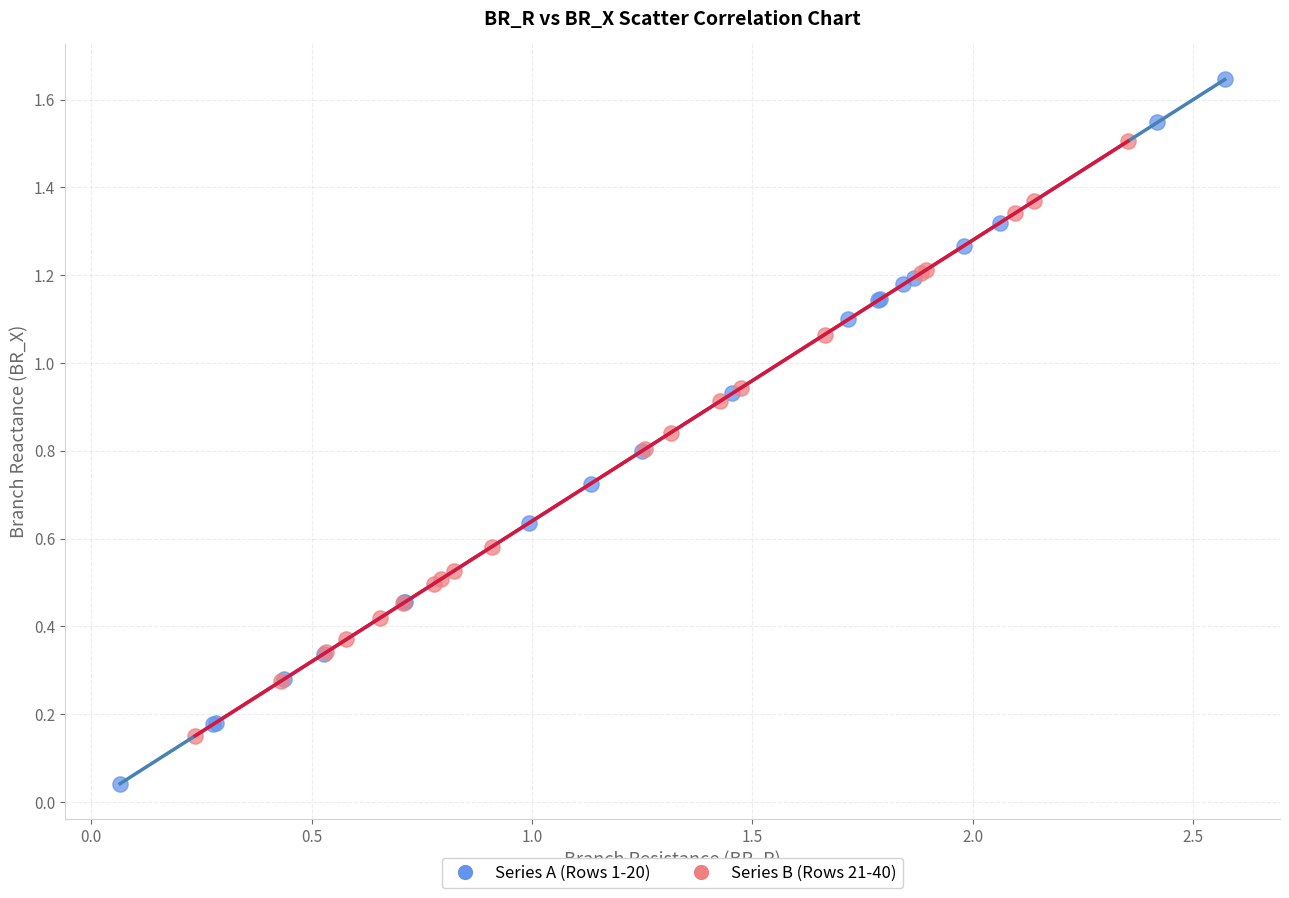

Which series has the widest spread of Y values?

Series A (Rows 1-20)